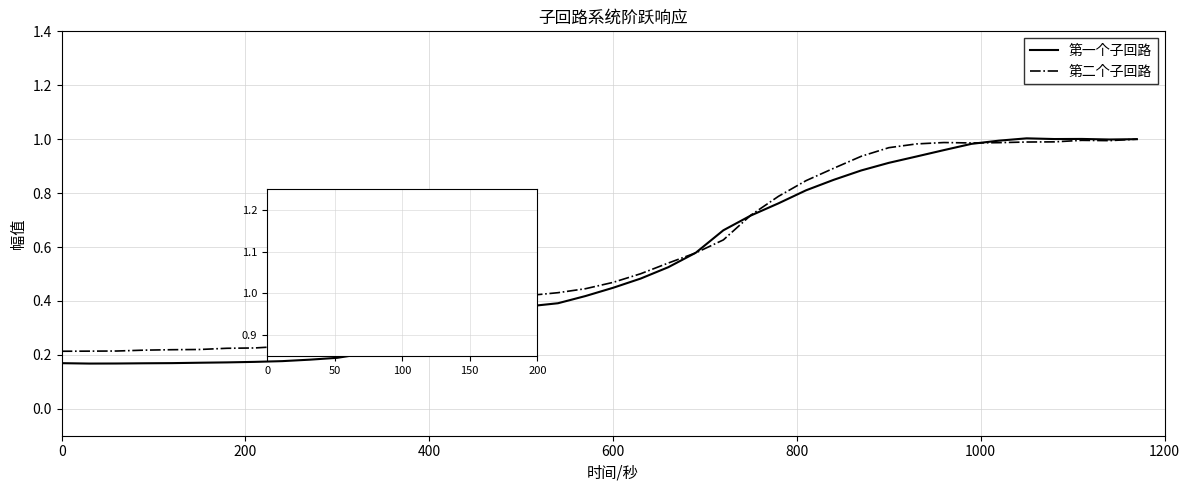

Rank the series by their average value, from highest to lowest.

第二个子回路, 第一个子回路